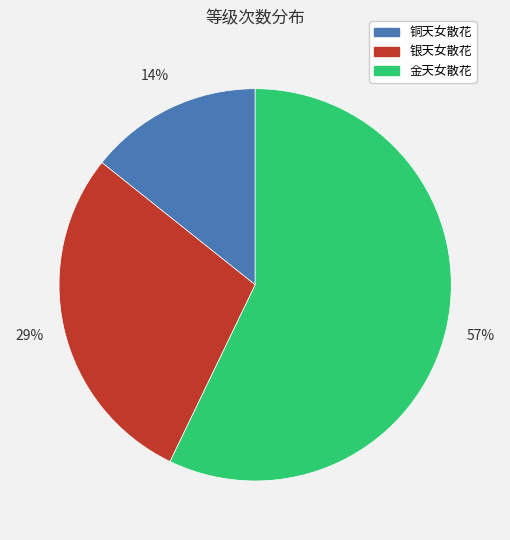

Which slice represents more than half of the pie?

金天女散花